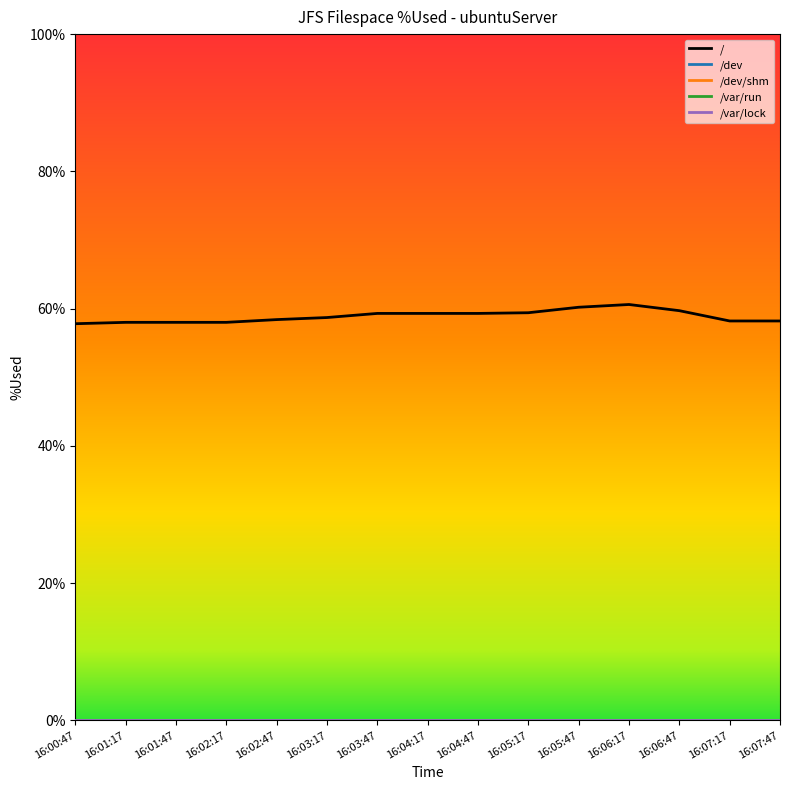

Reading left to right, transcribe all the data shown in this chart.

/: 57.8	58.0	58.0	58.0	58.4	58.7	59.3	59.3	59.3	59.4	60.2	60.6	59.7	58.2	58.2
/dev: 0.0	0.0	0.0	0.0	0.0	0.0	0.0	0.0	0.0	0.0	0.0	0.0	0.0	0.0	0.0
/dev/shm: 0.0	0.0	0.0	0.0	0.0	0.0	0.0	0.0	0.0	0.0	0.0	0.0	0.0	0.0	0.0
/var/run: 0.0	0.0	0.0	0.0	0.0	0.0	0.0	0.0	0.0	0.0	0.0	0.0	0.0	0.0	0.0
/var/lock: 0.0	0.0	0.0	0.0	0.0	0.0	0.0	0.0	0.0	0.0	0.0	0.0	0.0	0.0	0.0